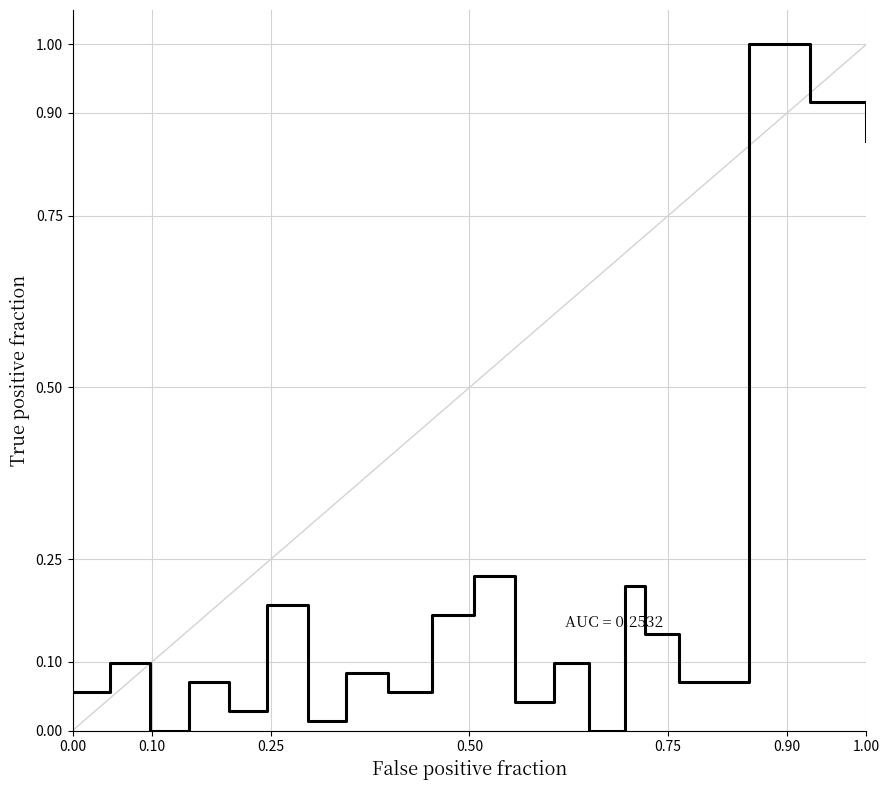

What is the greatest value displayed?

1.0